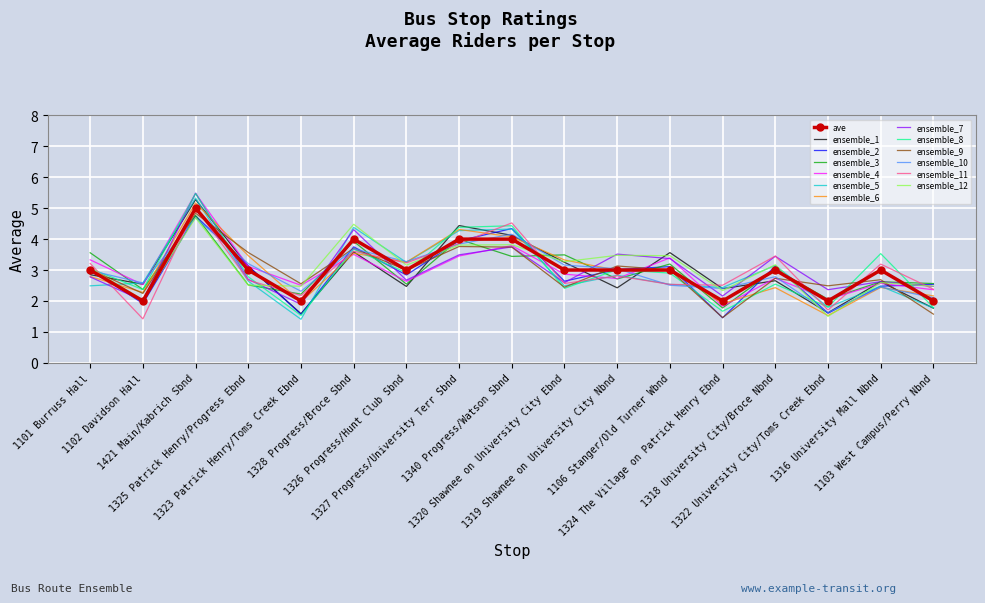

Which series has the widest spread of values?

ensemble_8